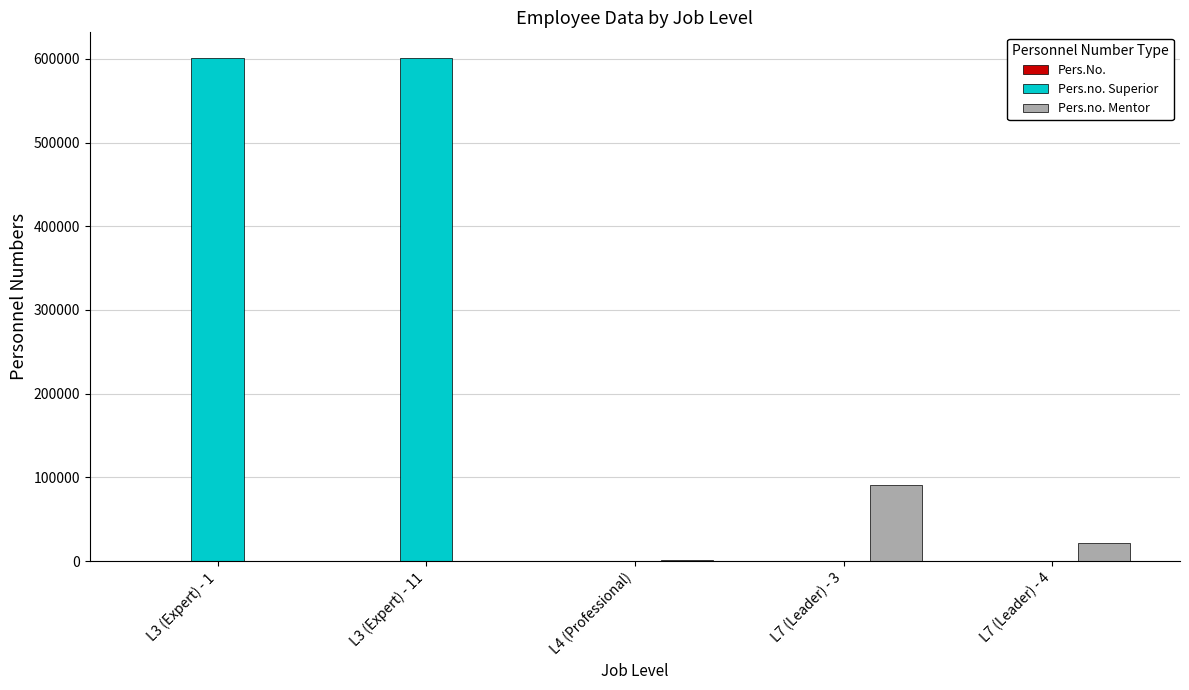

Which series changed the most between L3 (Expert) - 1 and L7 (Leader) - 4?

Pers.no. Superior